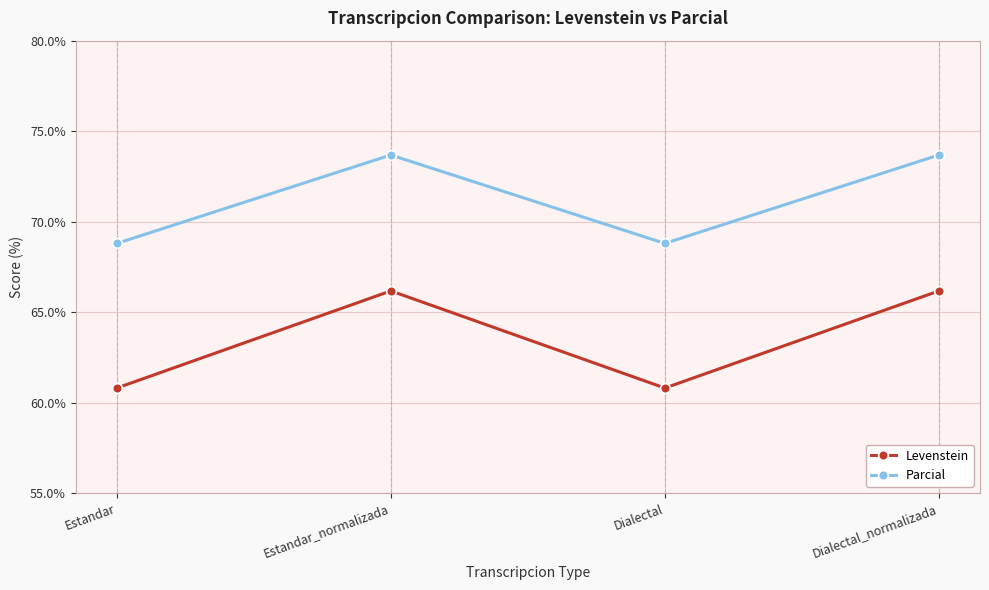

Which series changed the most between Estandar and Estandar_normalizada?

Levenstein